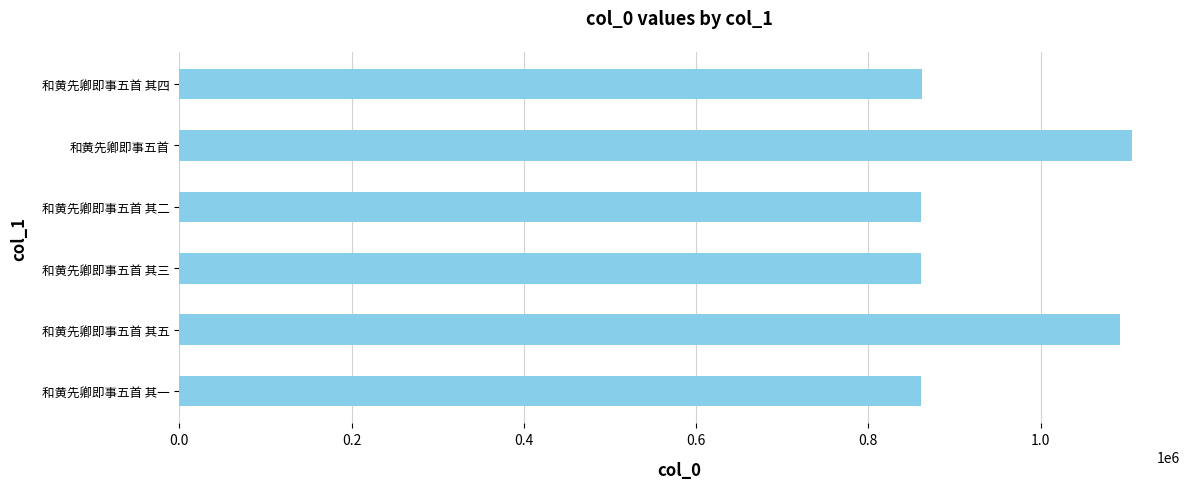

True or false: the data shows 445563 at 和黄先卿即事五首 其五.

False